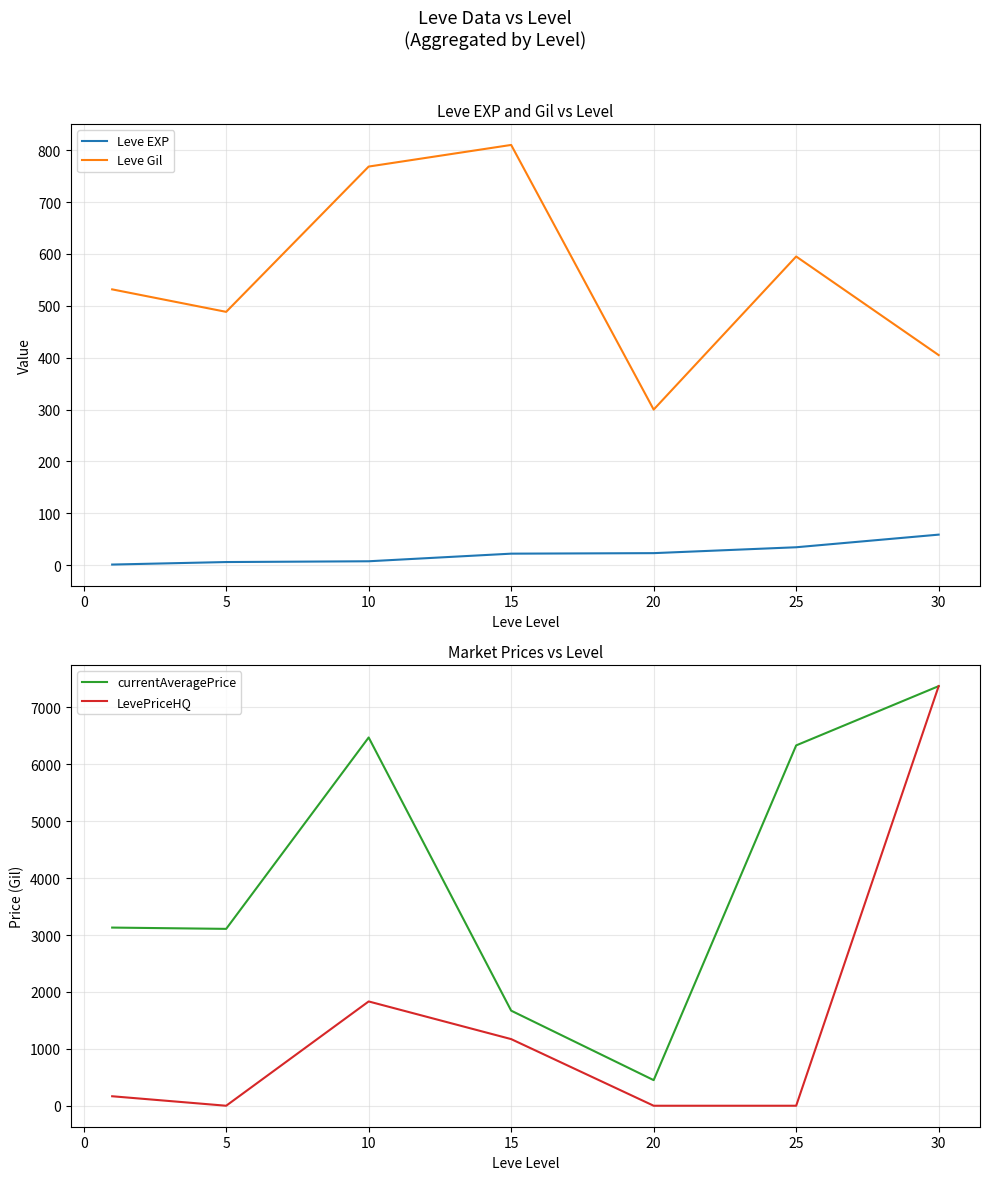

What is the average value of the currentAveragePrice series?

4077.4